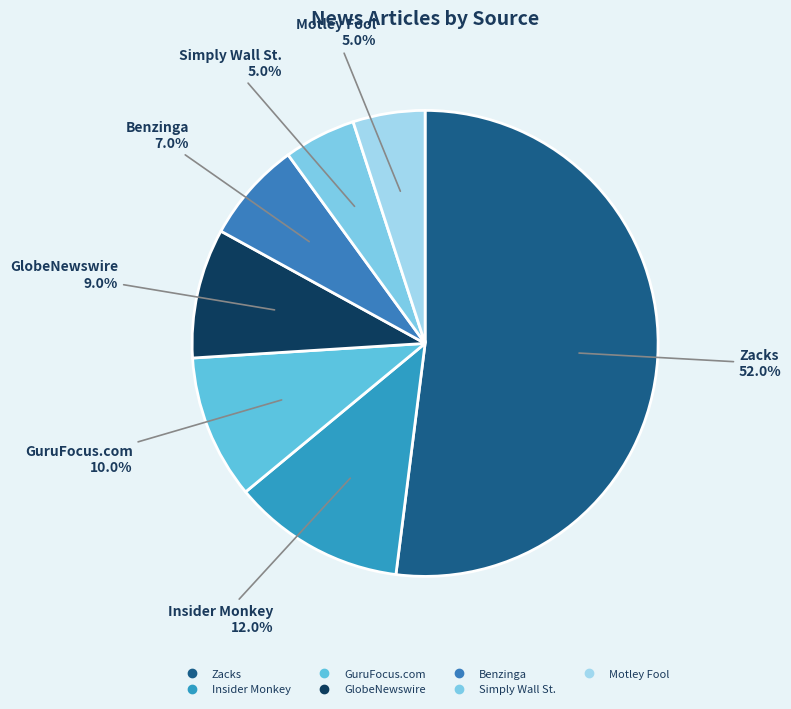

Is it true that Motley Fool is 1% of the pie?

False